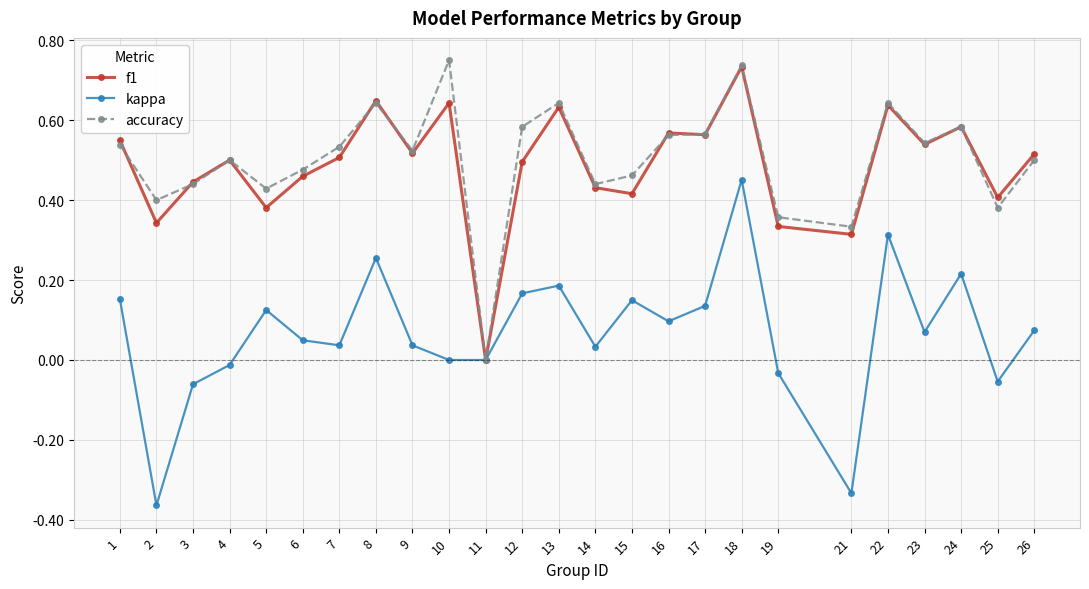

Which label corresponds to the smallest value in the chart?

2